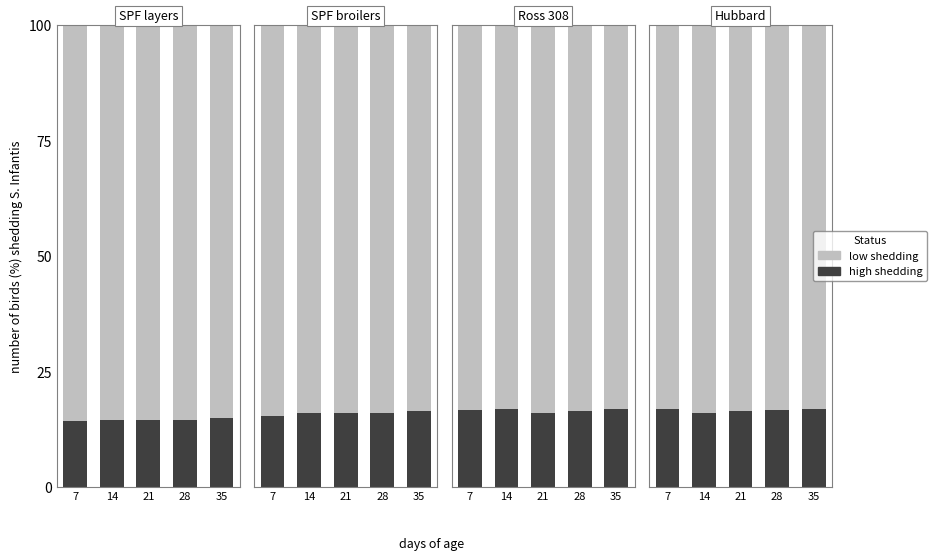

What is the value of the high shedding bar at the 3rd from the left?

16.5